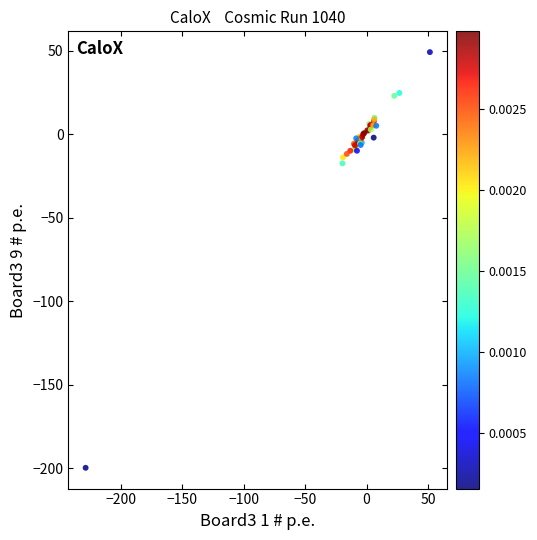

What Y value in the scatter plot is closest to -75?

-17.5